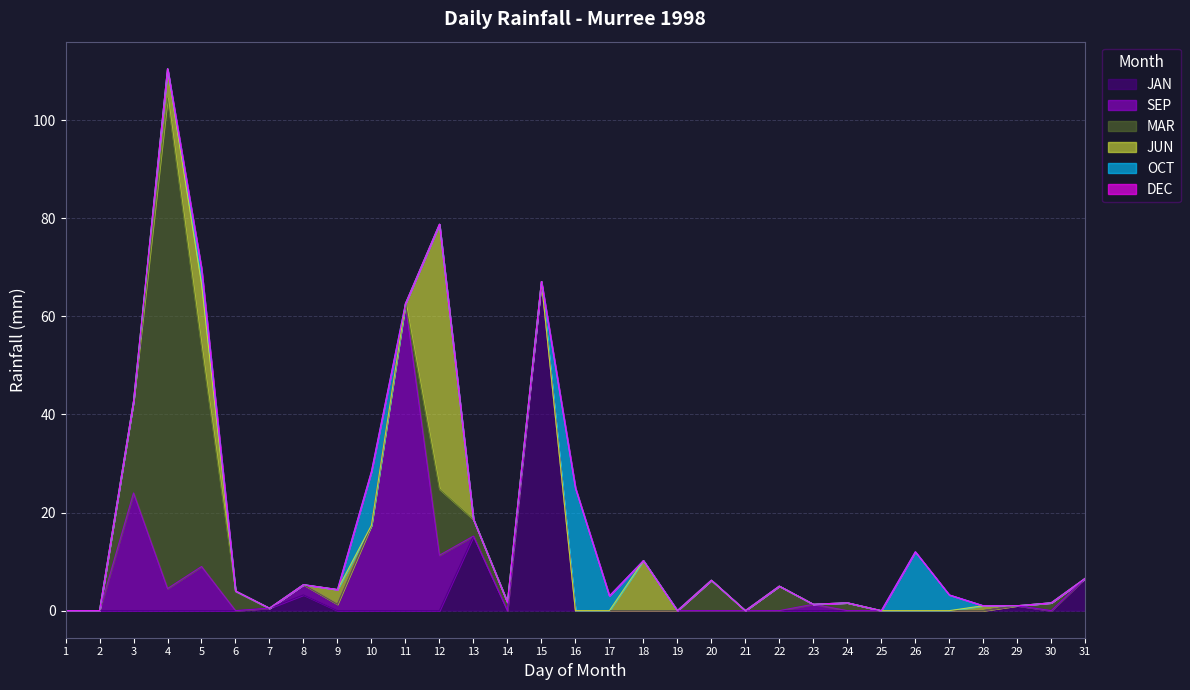

After their last crossing, which series has the higher values: SEP or JAN?

JAN